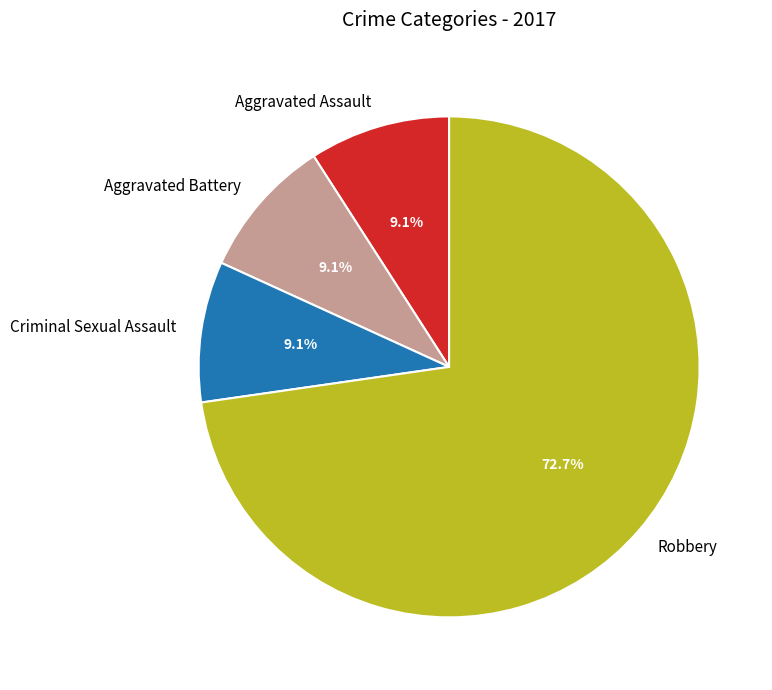

Which slice represents more than half of the pie?

Robbery